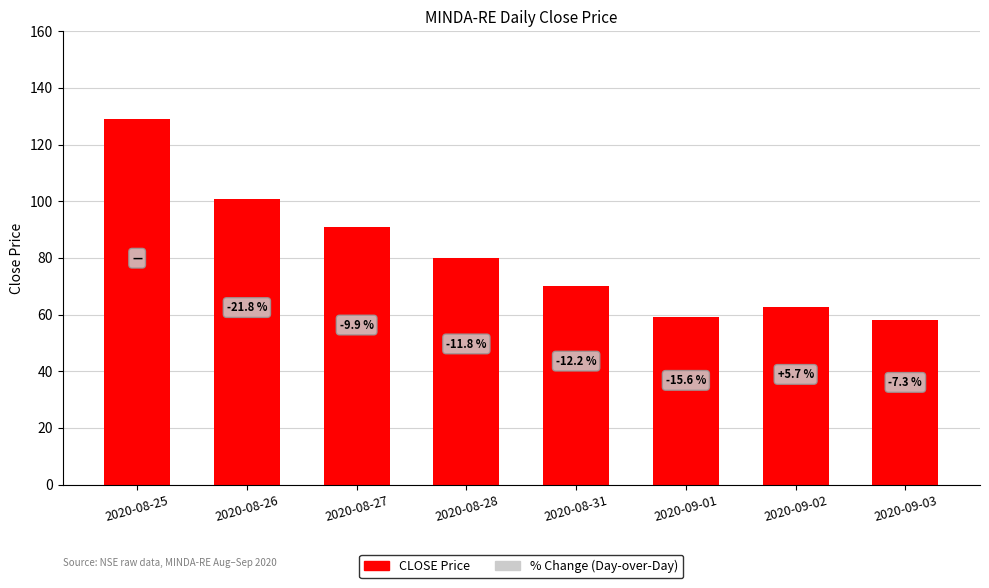

Is it true that the value at 2020-08-26 is 63.9?

False